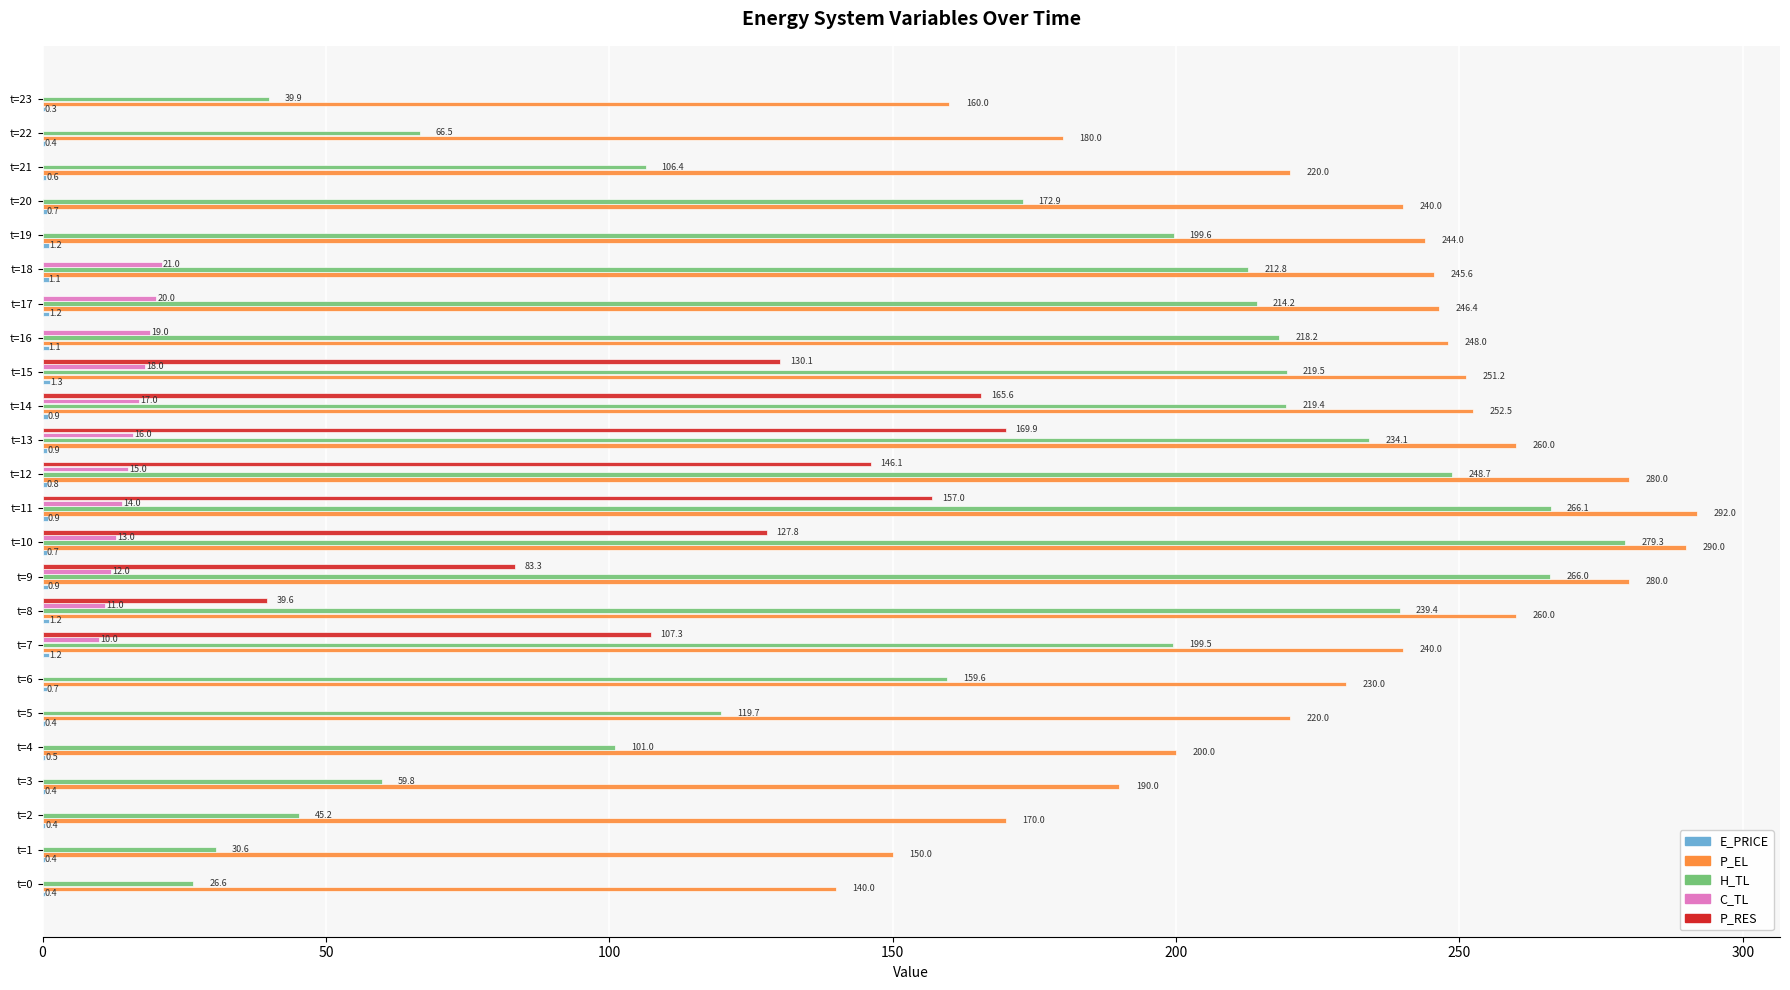

Count the number of categories in the chart.

24